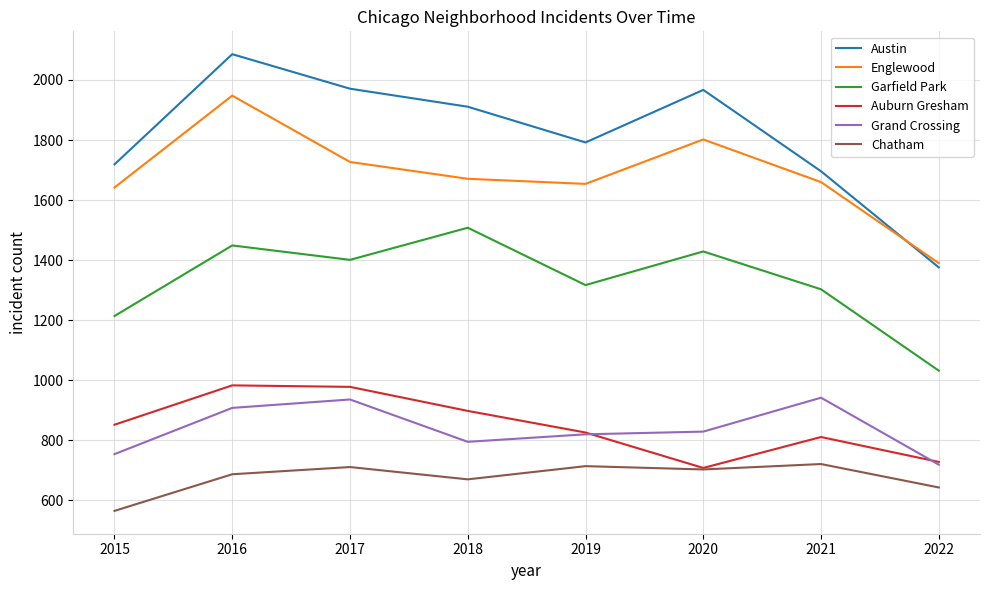

True or false: Auburn Gresham and Englewood intersect in this chart.

False